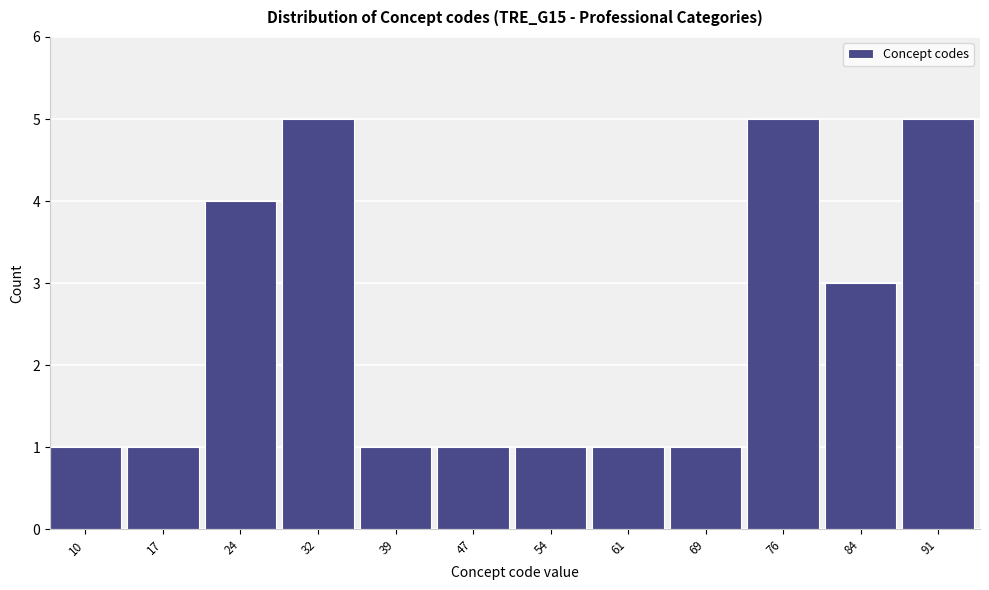

Reading left to right, list all the values displayed in this chart.

10=1	17=1	24=4	32=5	39=1	47=1	54=1	61=1	69=1	76=5	84=3	91=5